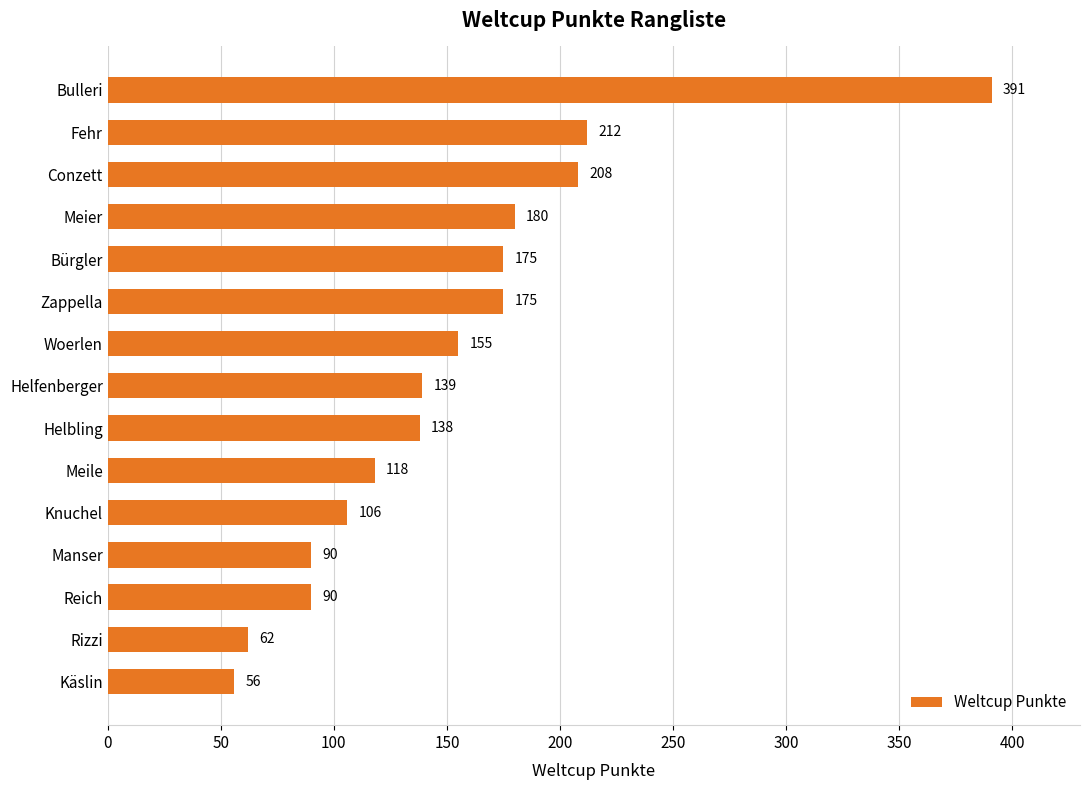

What is the smallest value displayed?

56